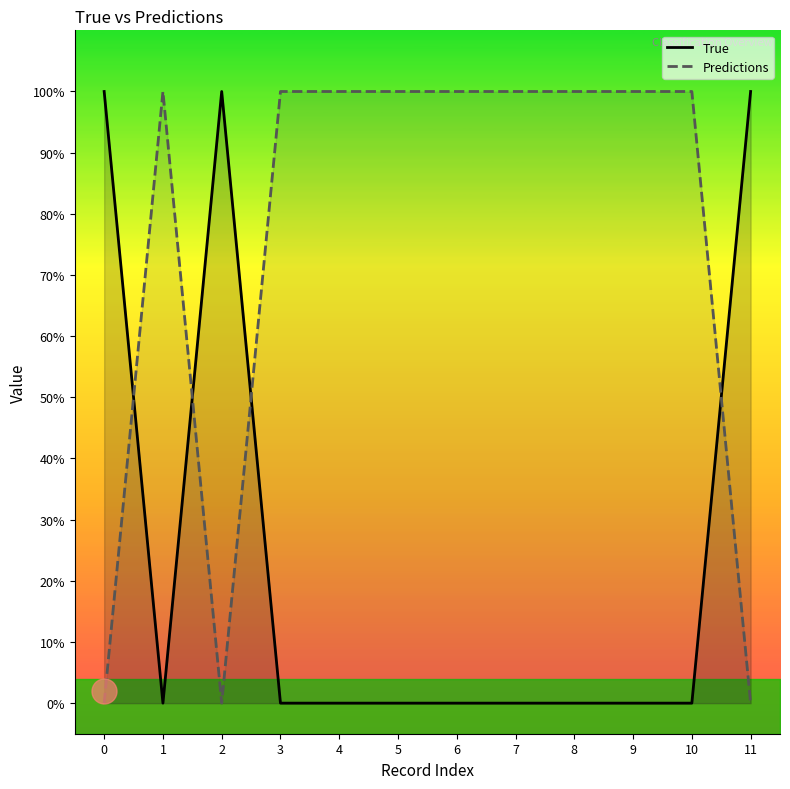

How many lines are shown in the chart?

2